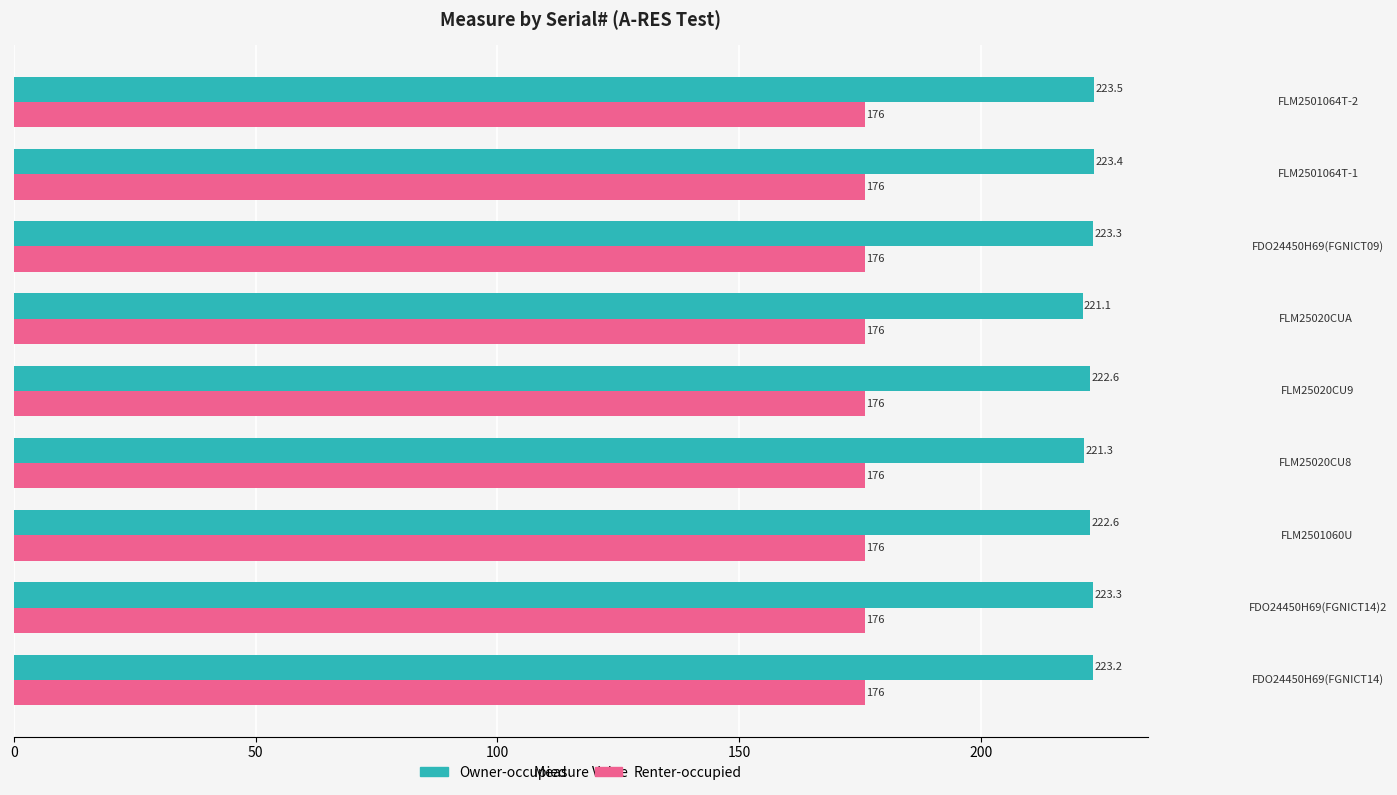

Rank the series by their maximum value, from lowest to highest.

Renter-occupied, Owner-occupied